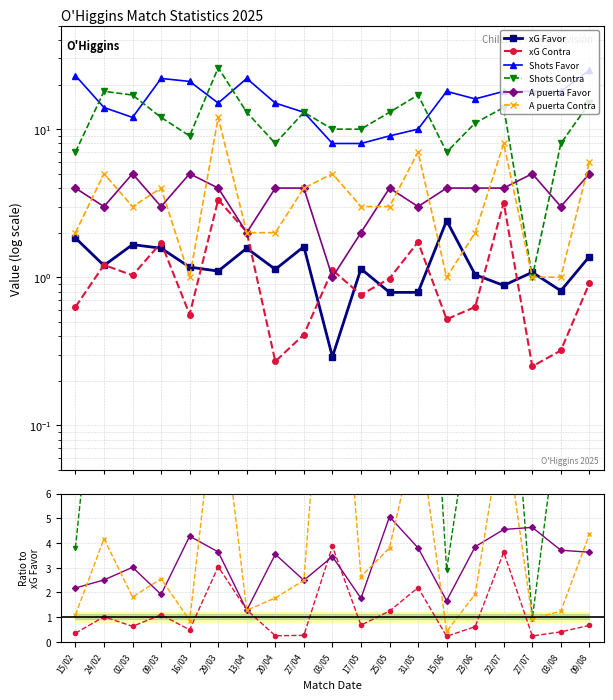

What position from the right is 03/08?

2